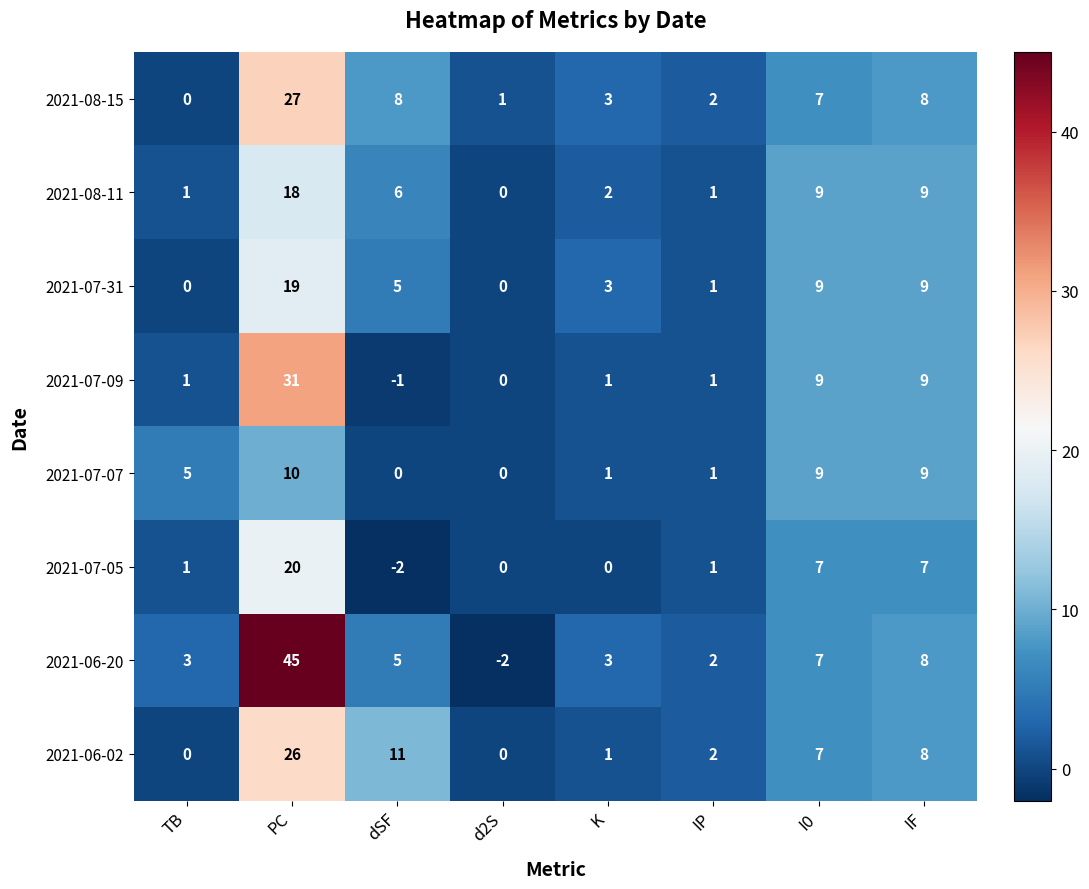

What is the greatest value displayed?

45